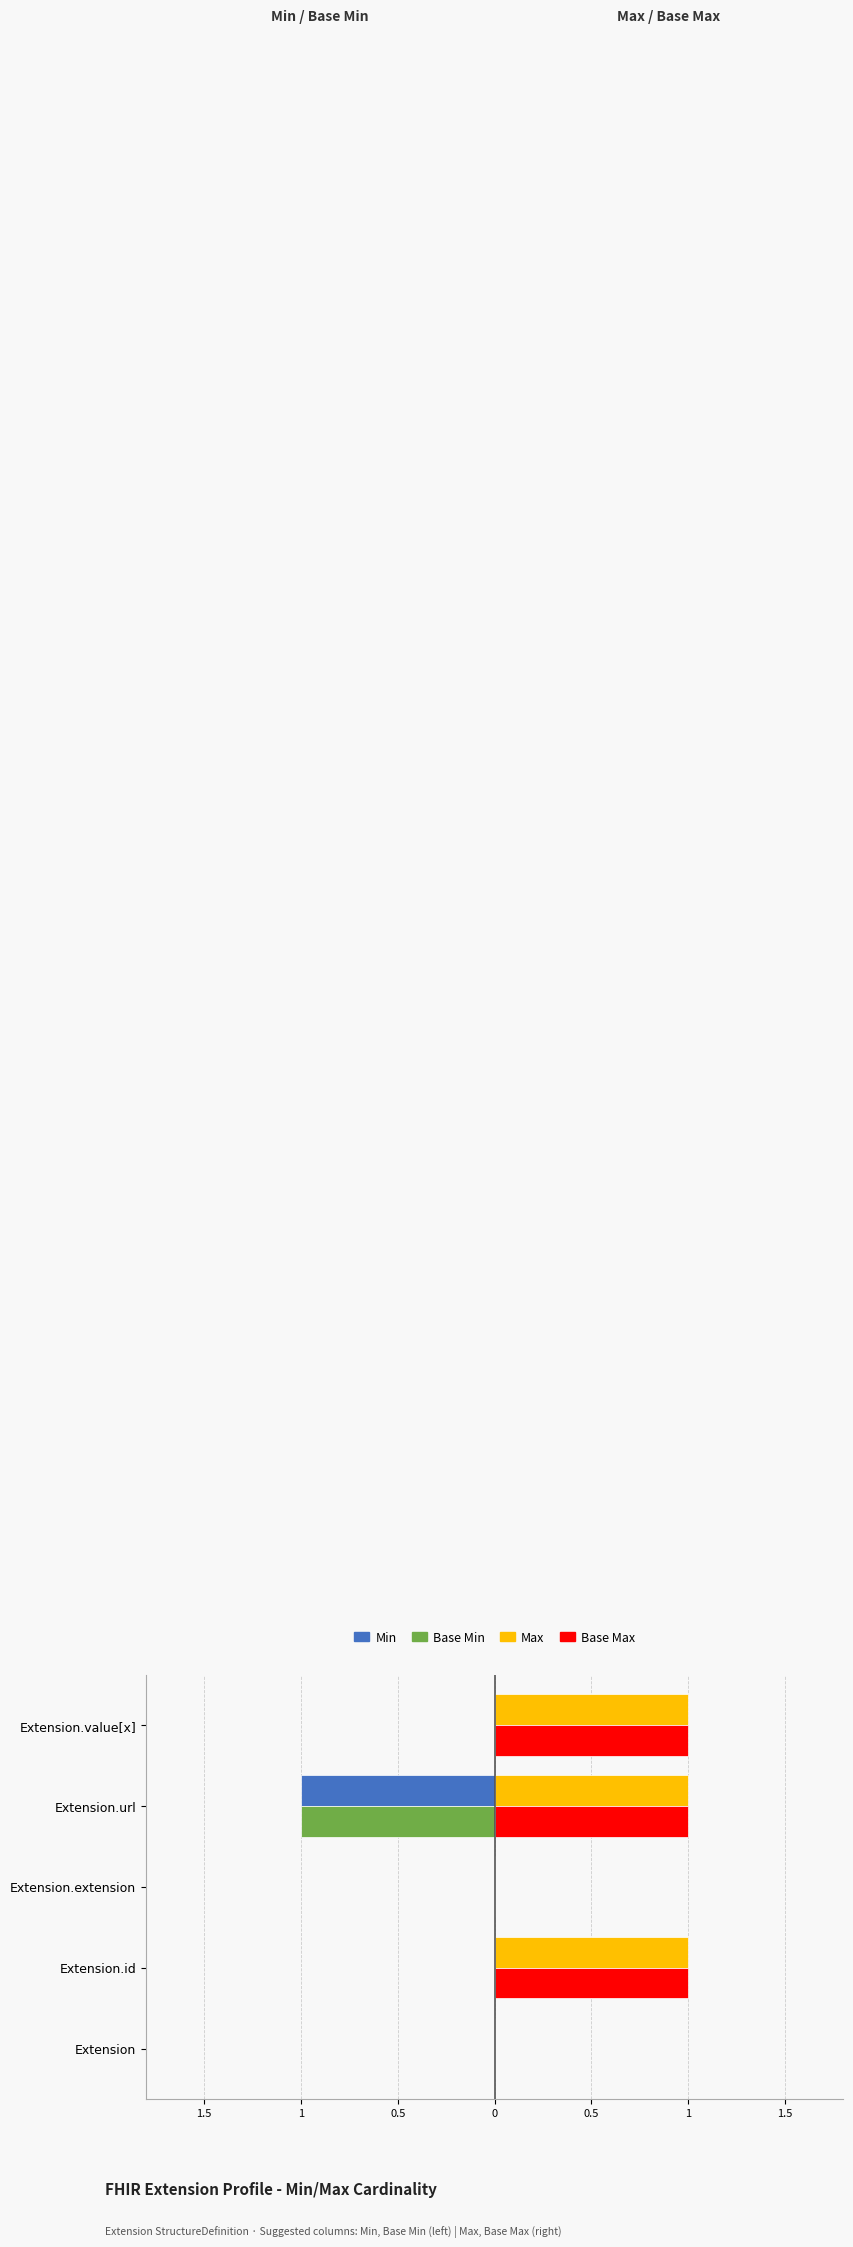

What are all the series names shown in the legend?

Min, Base Min, Max, Base Max